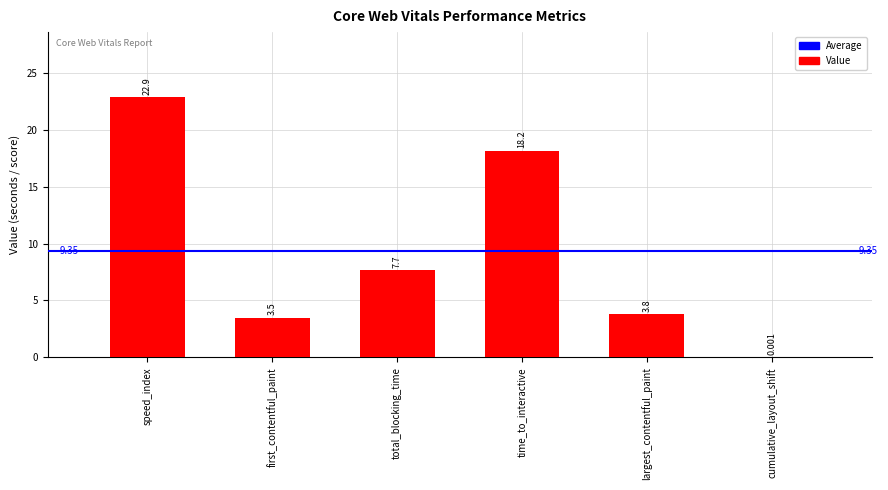

At which label does the data first exceed 7?

speed_index